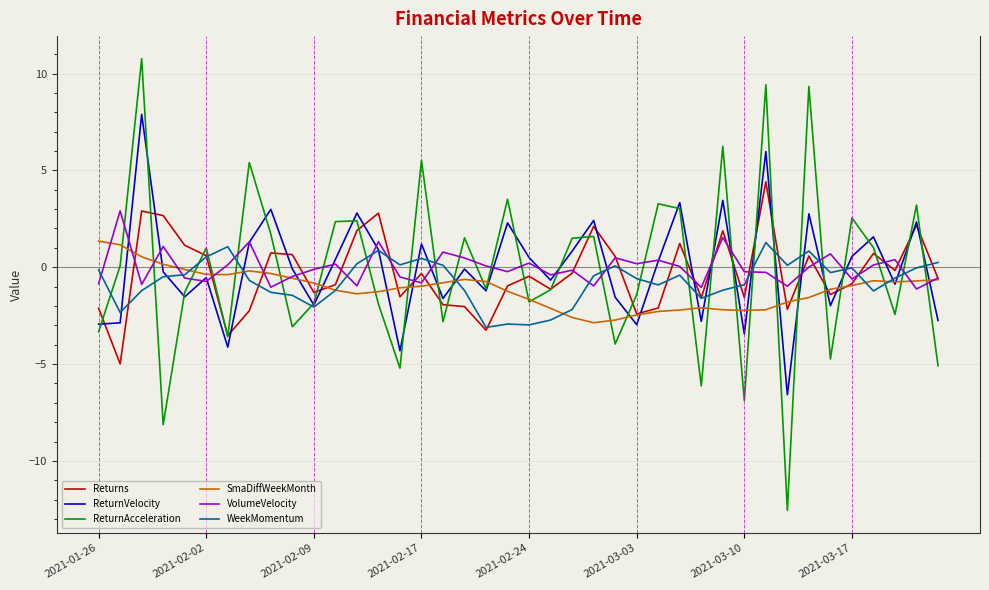

True or false: ReturnAcceleration and SmaDiffWeekMonth cross at least once.

True